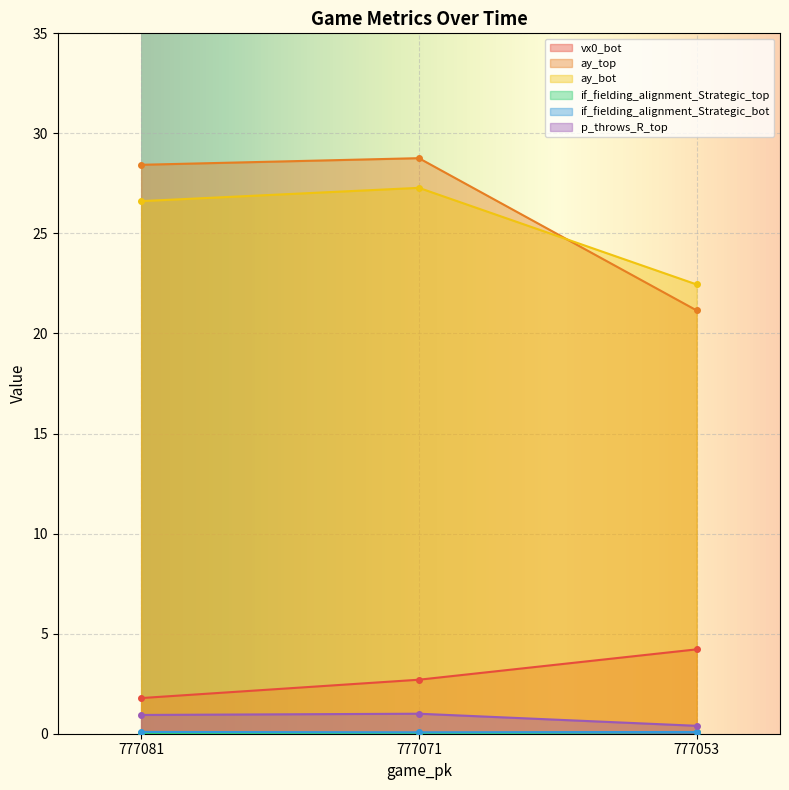

Where is vx0_bot nearest to the value 2?

777081